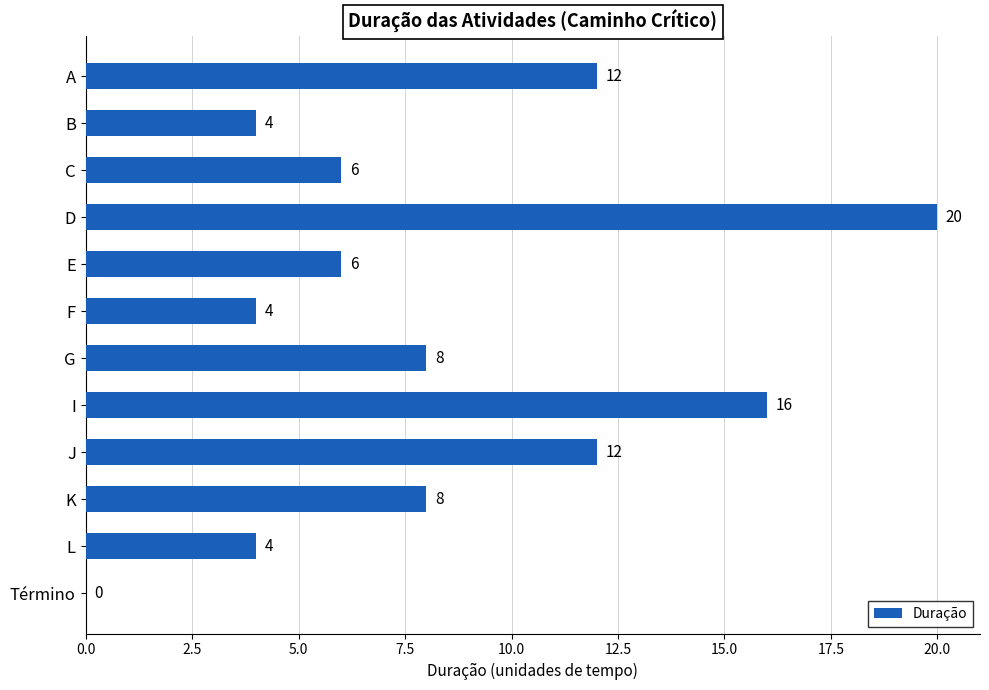

What is the greatest value displayed?

20